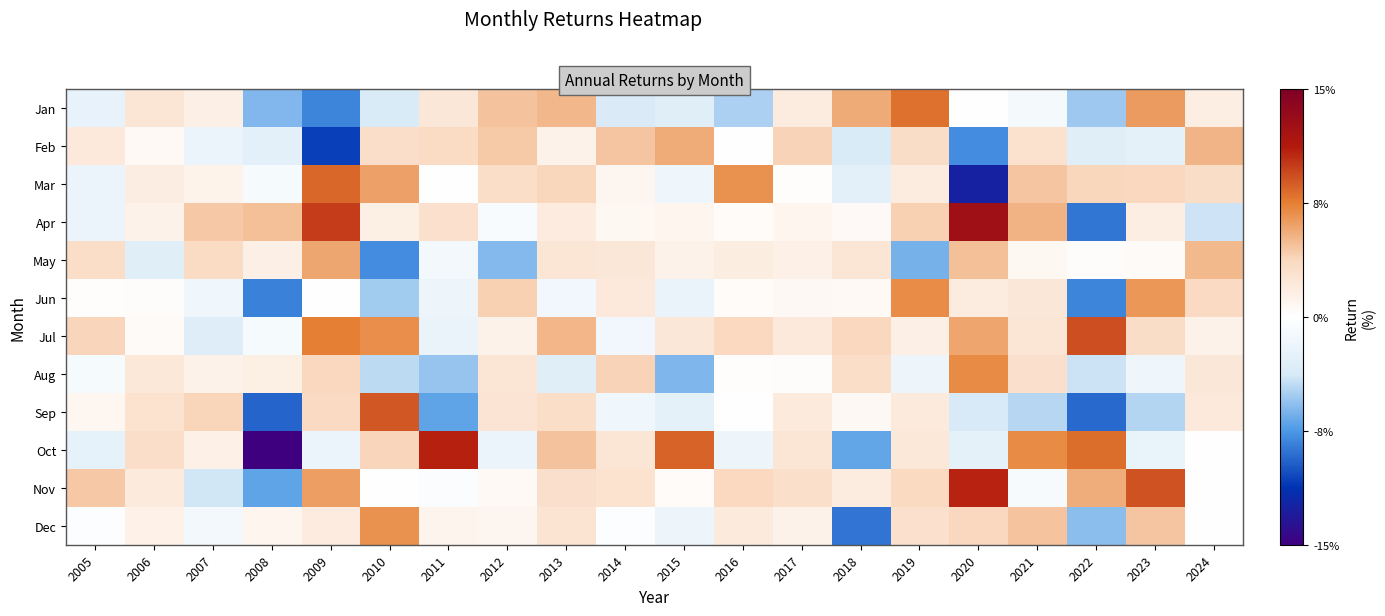

Which series has the largest total across all categories?

Jul